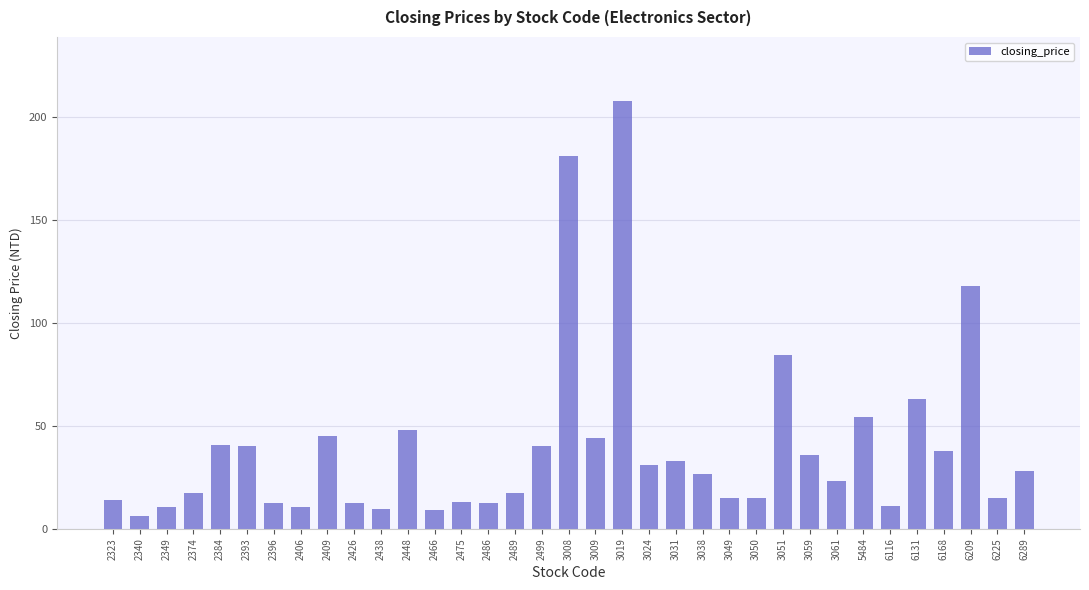

Which label corresponds to the largest value in the chart?

3019